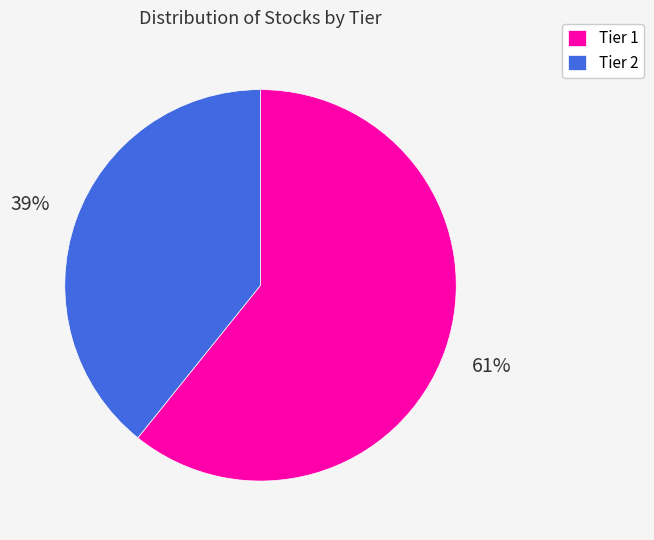

Between Tier 2 and Tier 1, which is larger?

Tier 1